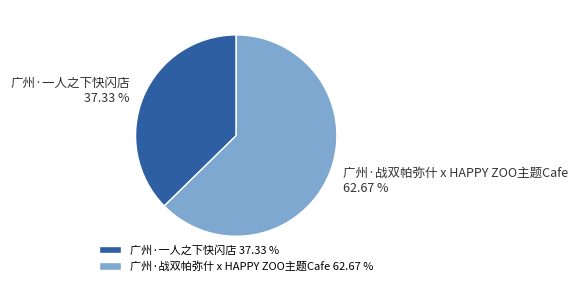

True or false: 广州·一人之下快闪店 accounts for 26% of the total.

False